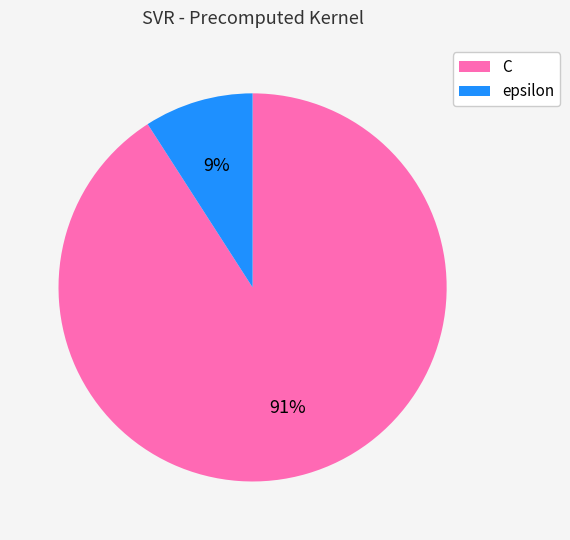

Which category has the smallest portion of the pie?

epsilon